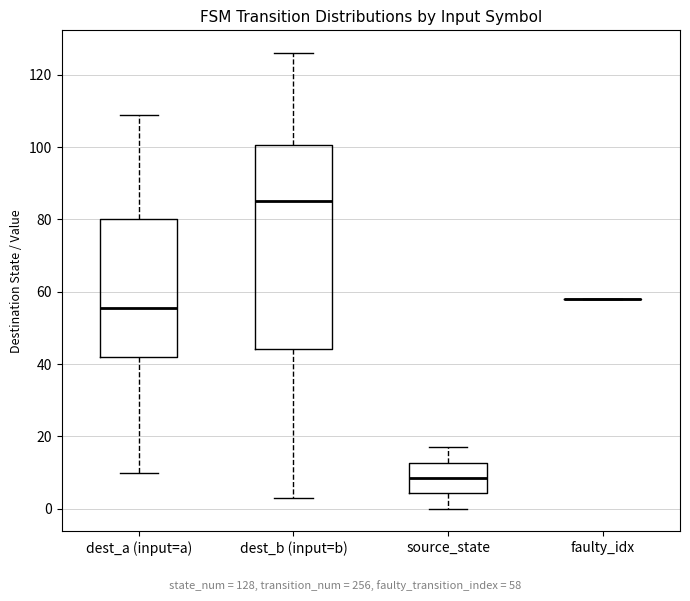

Reading left to right, read every box against the y-axis: the position of its median line, the range the box covers, and the ends of its whiskers. The values are not printed on the chart, so give them approximately, as read against the axis.

dest_a (input=a): median 56, box 42 to 80, whiskers 10 to 110
dest_b (input=b): median 86, box 44 to 100, whiskers 4 to 126
source_state: median 8, box 4 to 12, whiskers 0 to 18
faulty_idx: box collapsed to a line at 58, whiskers 58 to 58